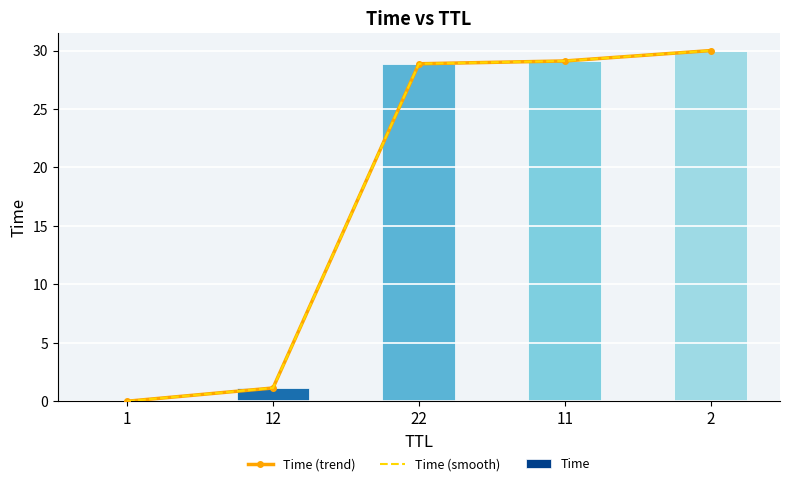

The Time series shows 0.0 at 1. True or false?

True